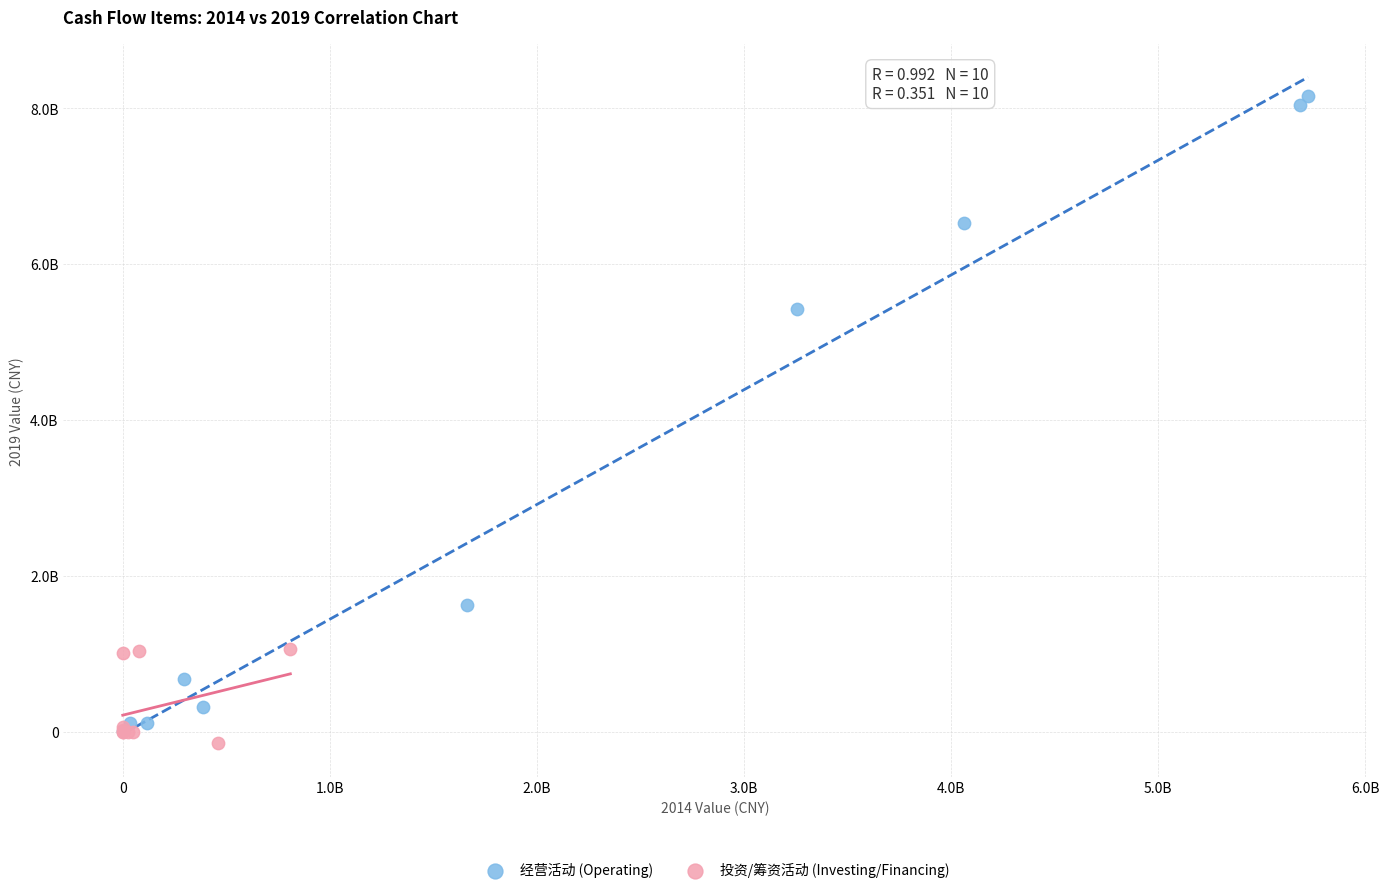

Which series has the largest Y range (max minus min)?

经营活动 (Operating)